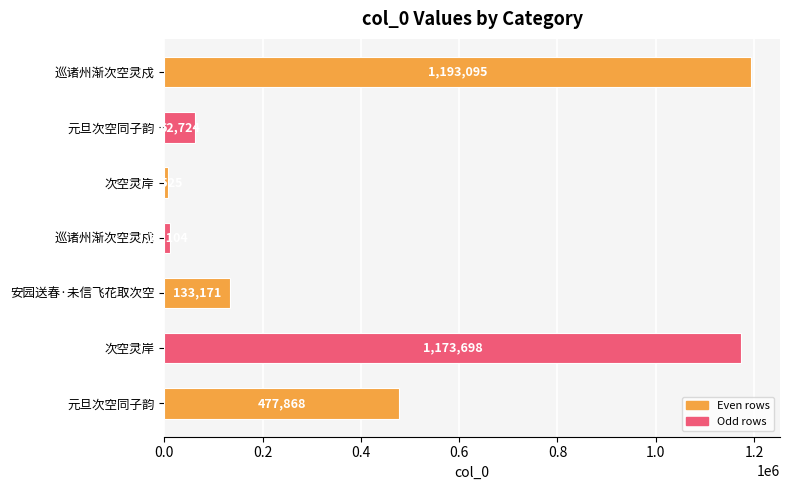

What is the maximum value shown in the chart?

1193095